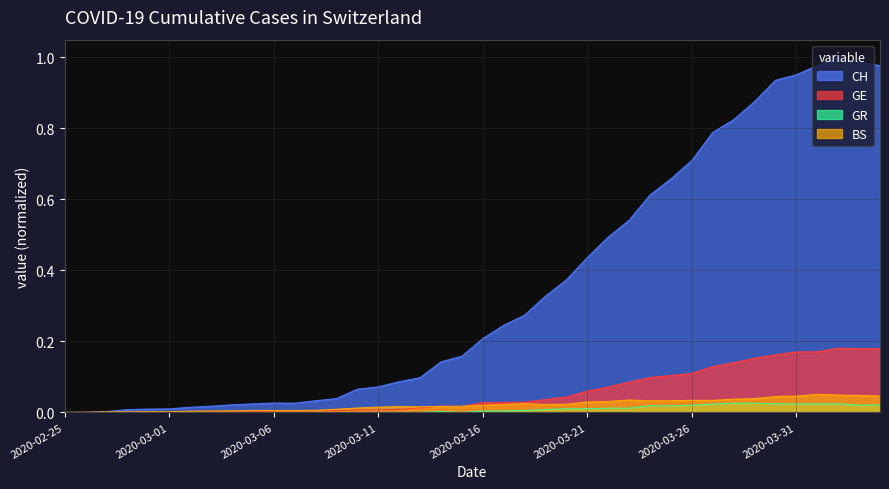

What is the greatest value displayed?

1.0